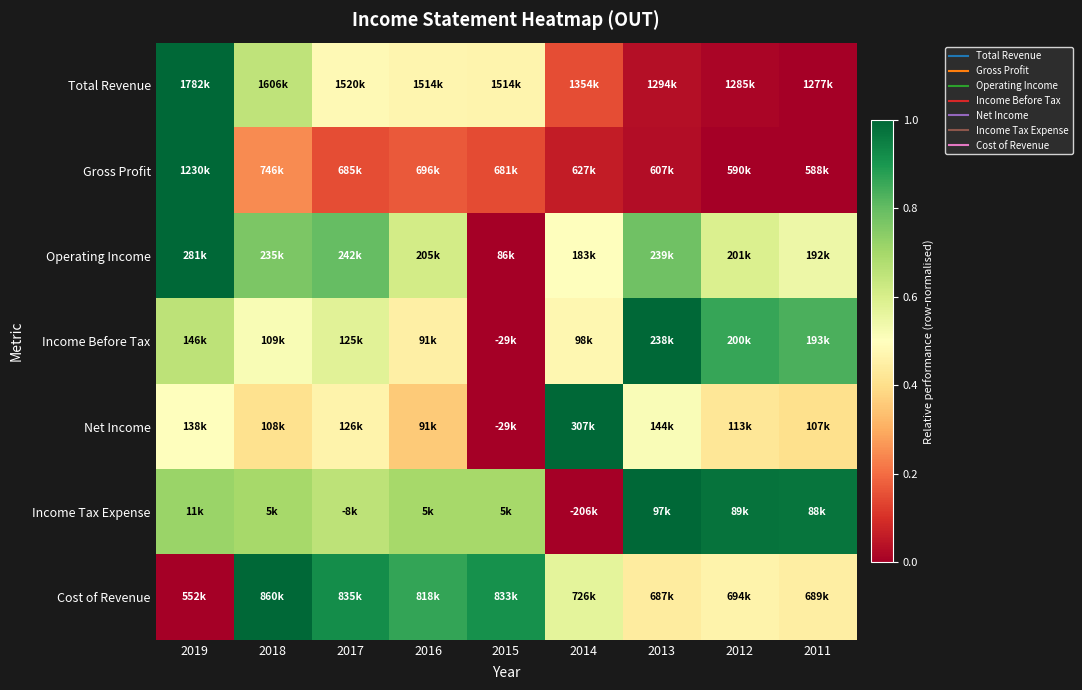

Reading left to right, what are all the values shown in this chart?

Total Revenue: 2019=1.0	2018=0.7	2017=0.5	2016=0.5	2015=0.5	2014=0.2	2013=0.0	2012=0.0	2011=0.0
Gross Profit: 2019=1.0	2018=0.2	2017=0.2	2016=0.2	2015=0.1	2014=0.1	2013=0.0	2012=0.0	2011=0.0
Operating Income: 2019=1.0	2018=0.8	2017=0.8	2016=0.6	2015=0.0	2014=0.5	2013=0.8	2012=0.6	2011=0.5
Income Before Tax: 2019=0.7	2018=0.5	2017=0.6	2016=0.4	2015=0.0	2014=0.5	2013=1.0	2012=0.9	2011=0.8
Net Income: 2019=0.5	2018=0.4	2017=0.5	2016=0.4	2015=0.0	2014=1.0	2013=0.5	2012=0.4	2011=0.4
Income Tax Expense: 2019=0.7	2018=0.7	2017=0.7	2016=0.7	2015=0.7	2014=0.0	2013=1.0	2012=1.0	2011=1.0
Cost of Revenue: 2019=0.0	2018=1.0	2017=0.9	2016=0.9	2015=0.9	2014=0.6	2013=0.4	2012=0.5	2011=0.4